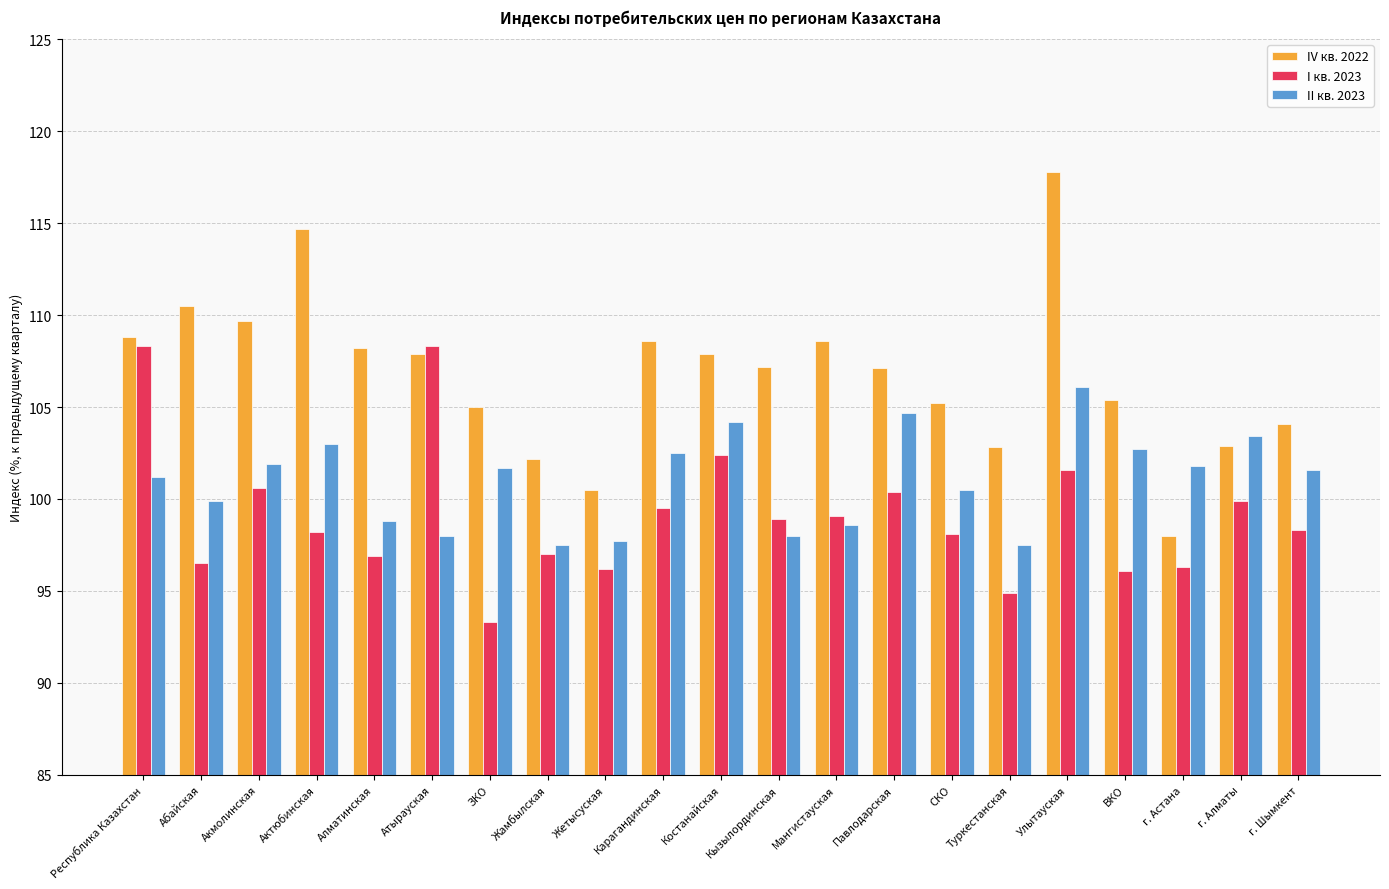

Are the bars grouped side by side (vs. stacked)?

Yes